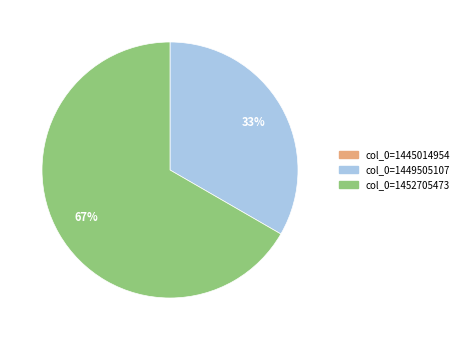

Which category has the biggest portion of the pie?

col_0=1452705473